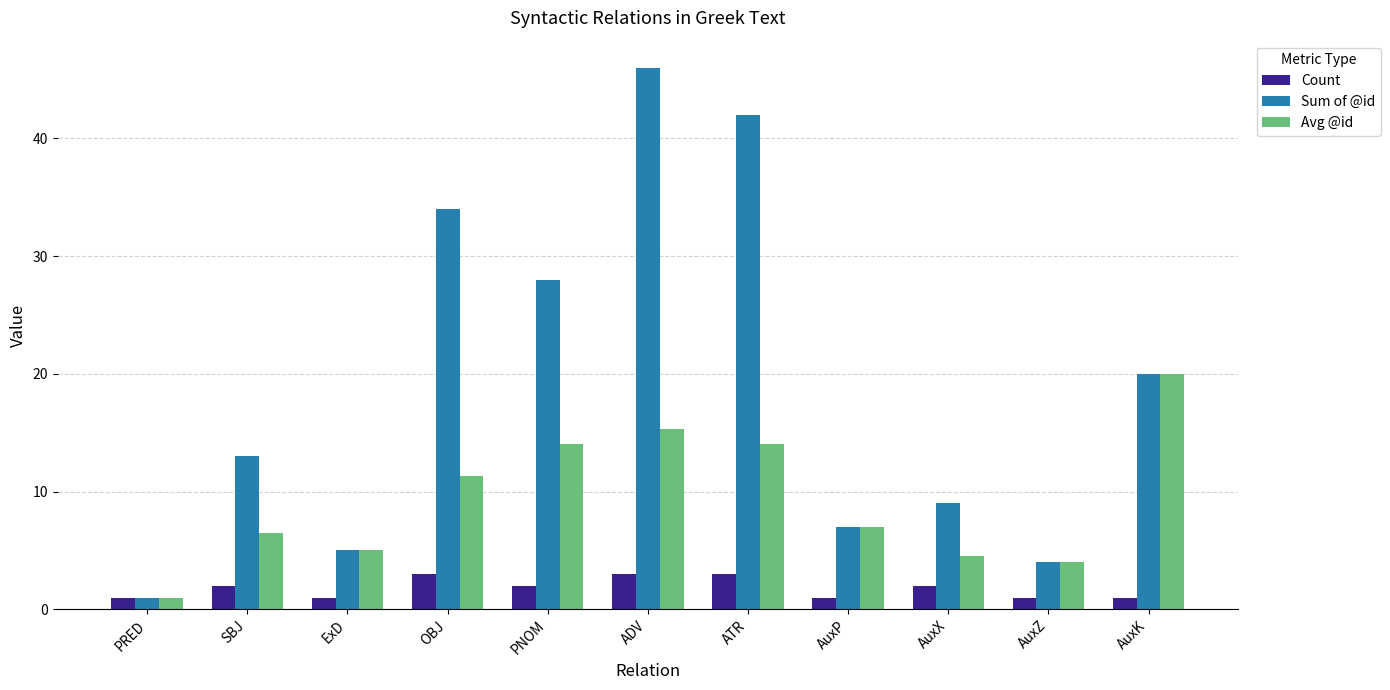

The Count series shows 3.6 at PNOM. True or false?

False